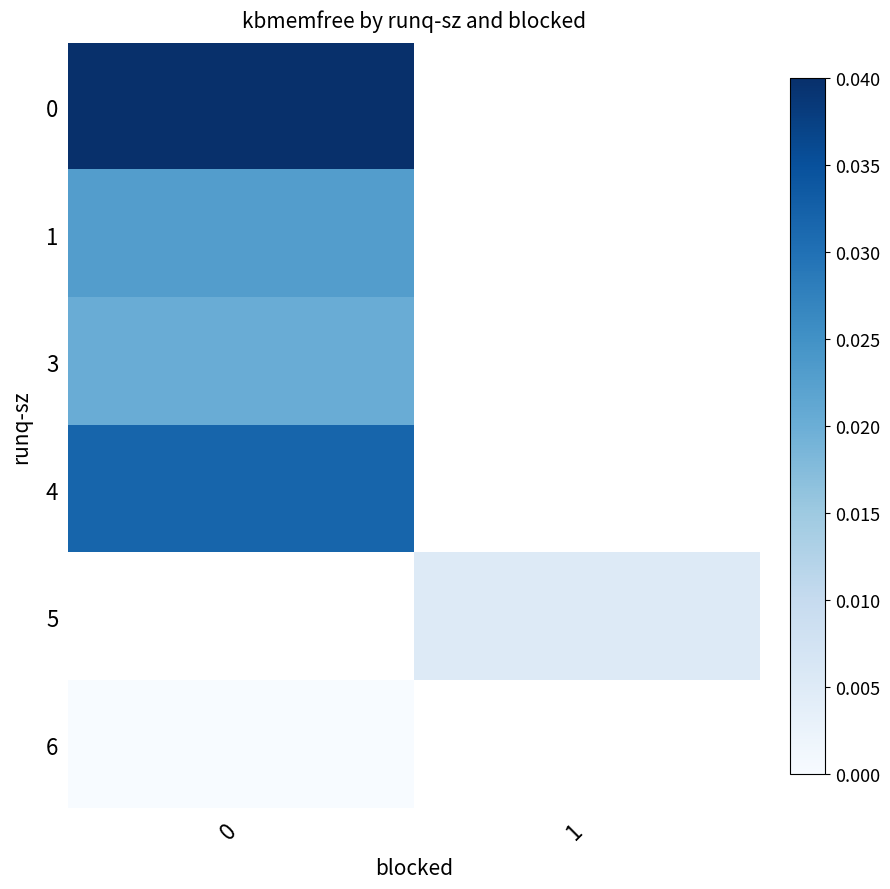

How many values in 5 are above zero?

1